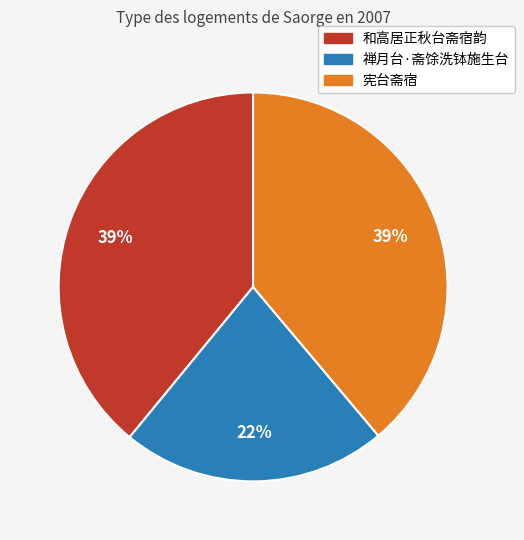

To the nearest percent, what is the difference between the 宪台斋宿 and 禅月台·斋馀洗钵施生台 slice percentages?

17%